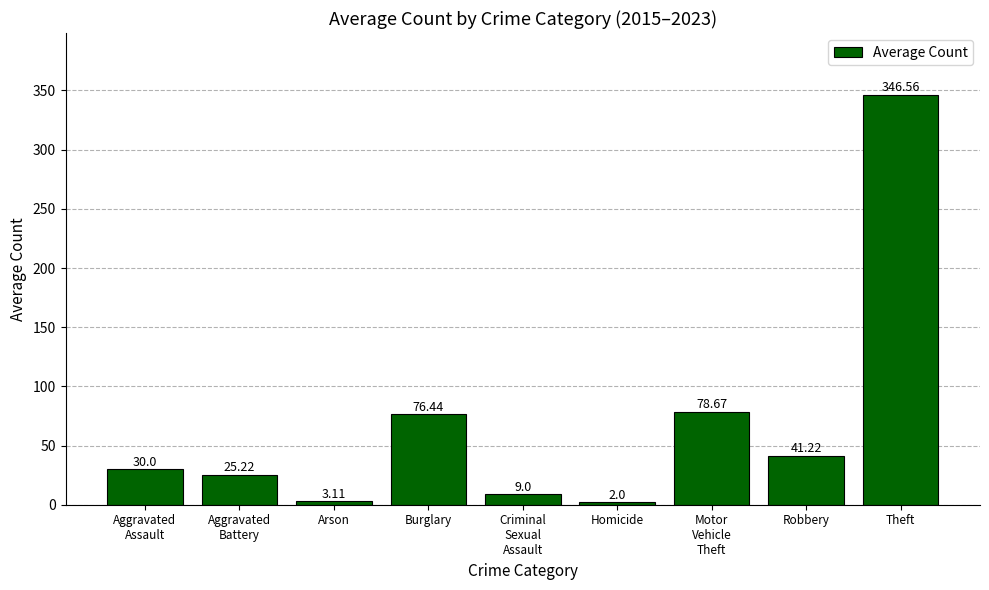

What is the value of the 9th bar from the left?

346.6